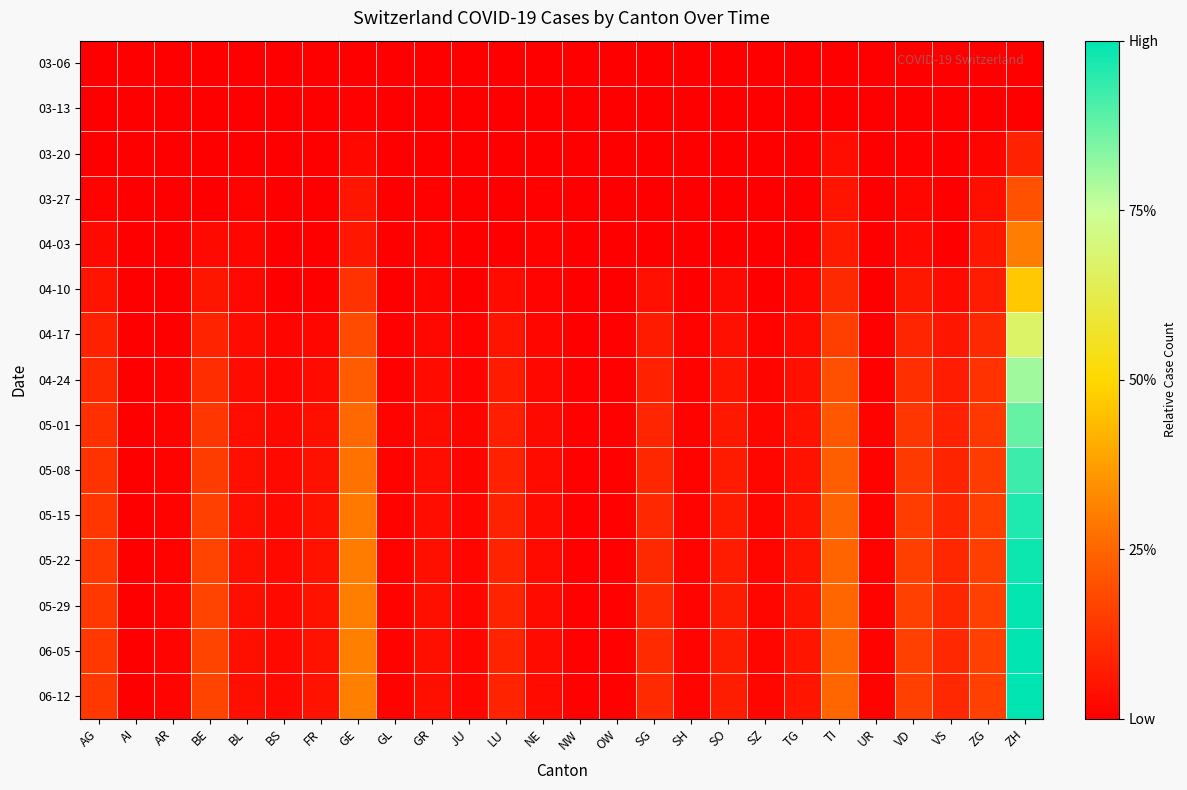

Which series has the largest range (max minus min)?

06-12